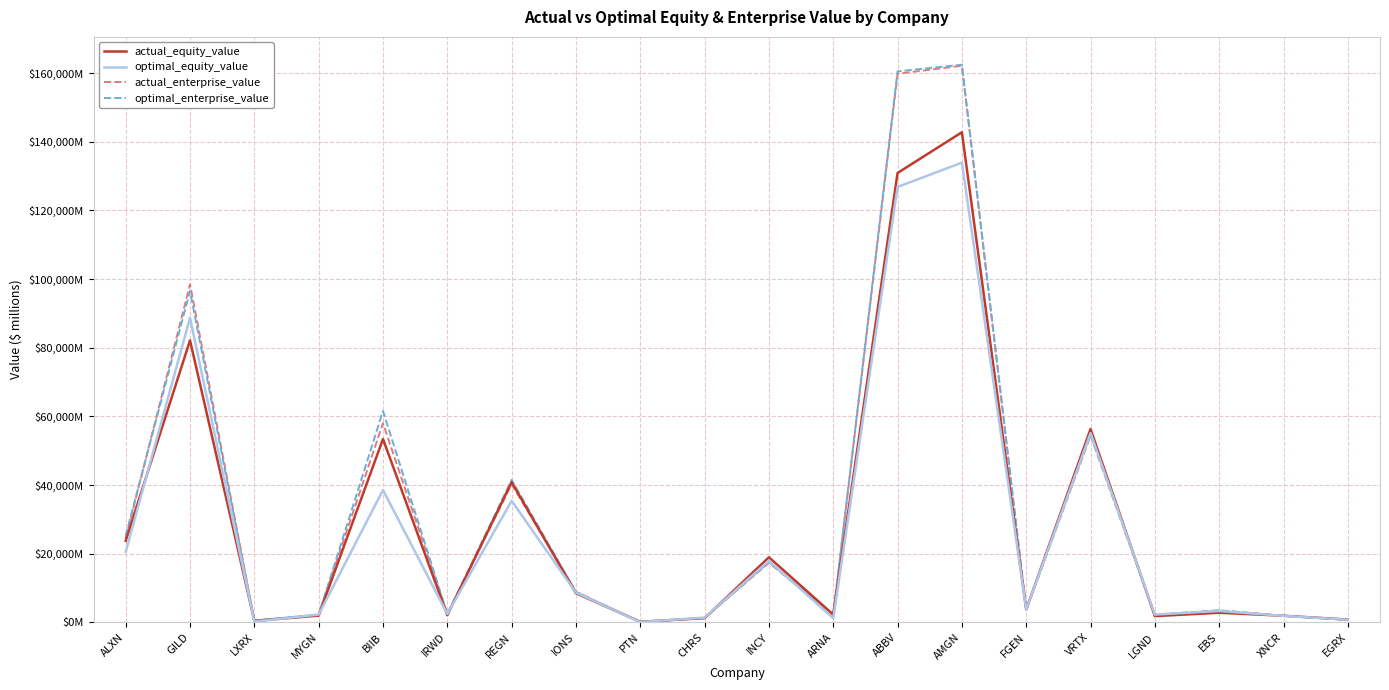

At which category does optimal_equity_value reach its first local valley?

LXRX